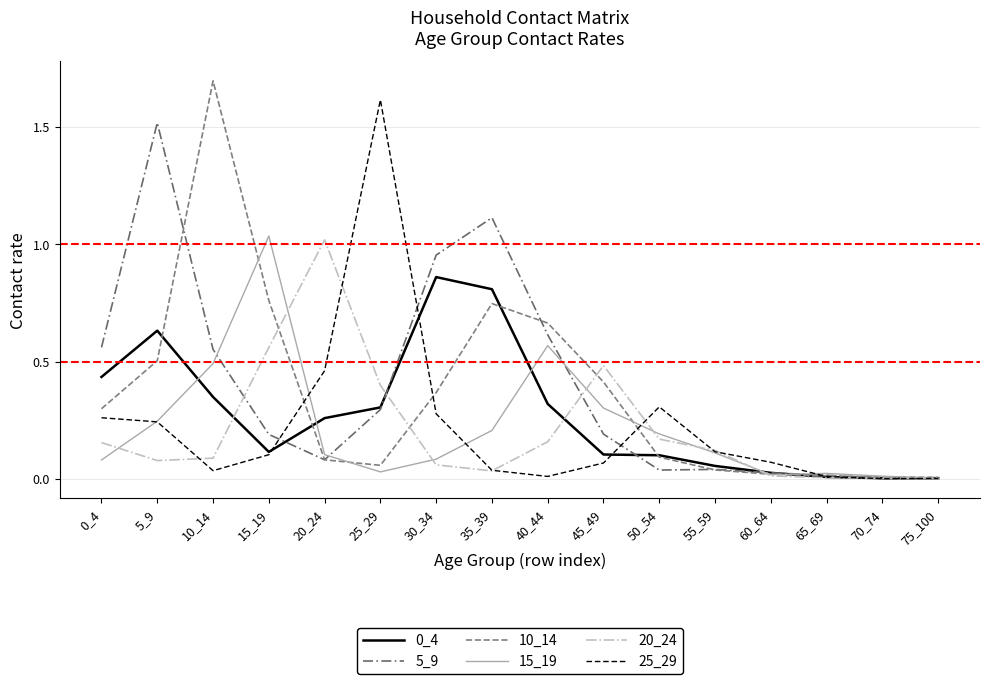

Between 5_9 and 10_14, which series saw the biggest shift?

10_14